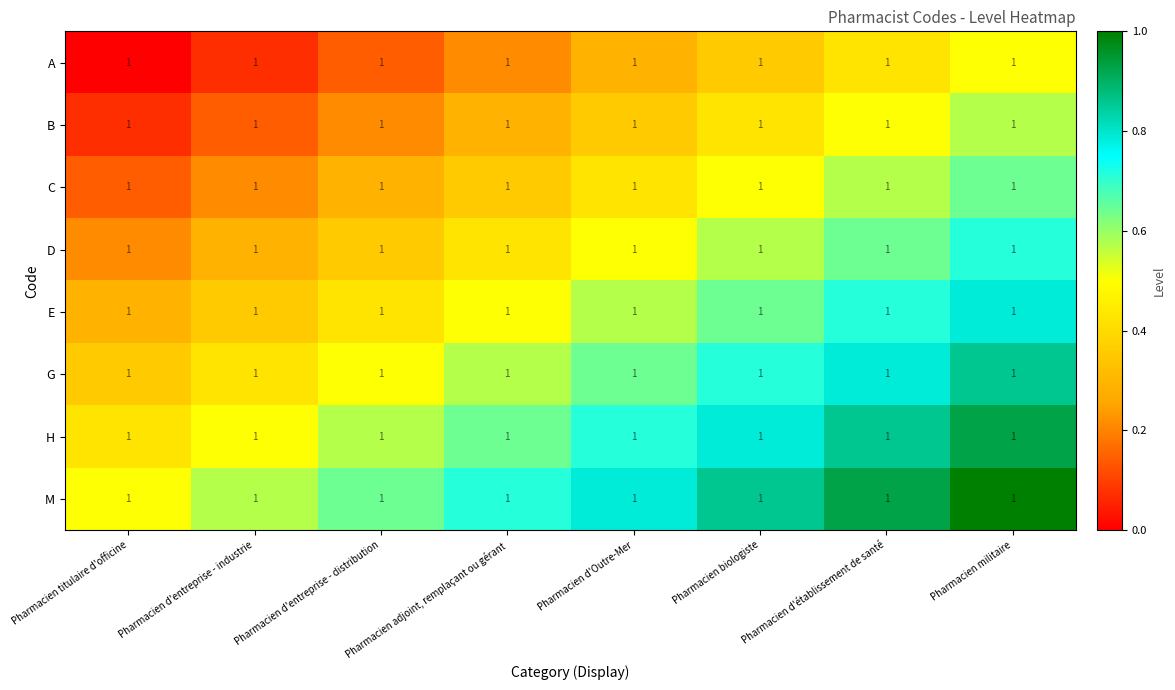

At which category does the chart reach its minimum across all series?

Pharmacien titulaire d'officine